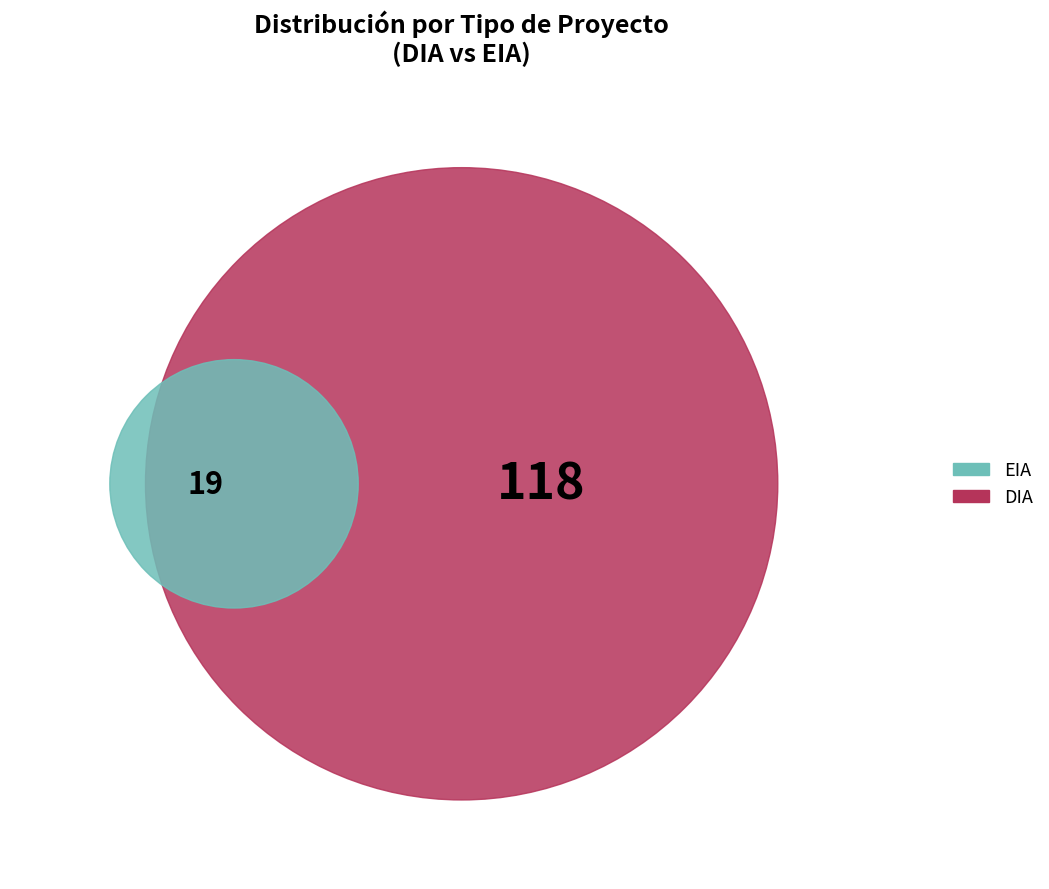

How many slices are in this pie chart?

2